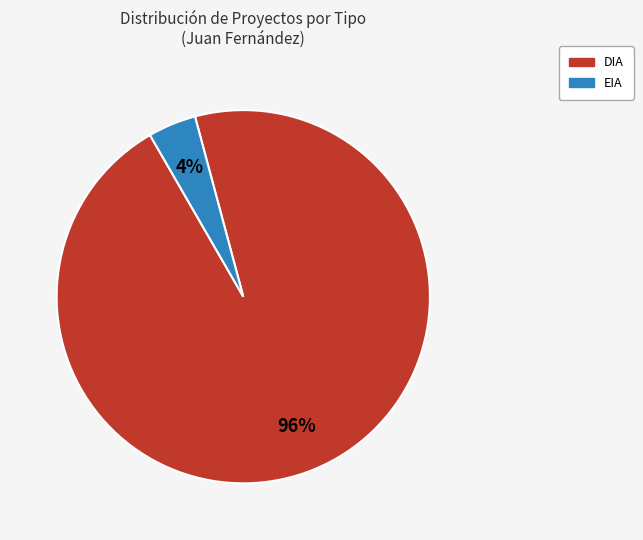

To the nearest percent, what portion does DIA represent?

96%